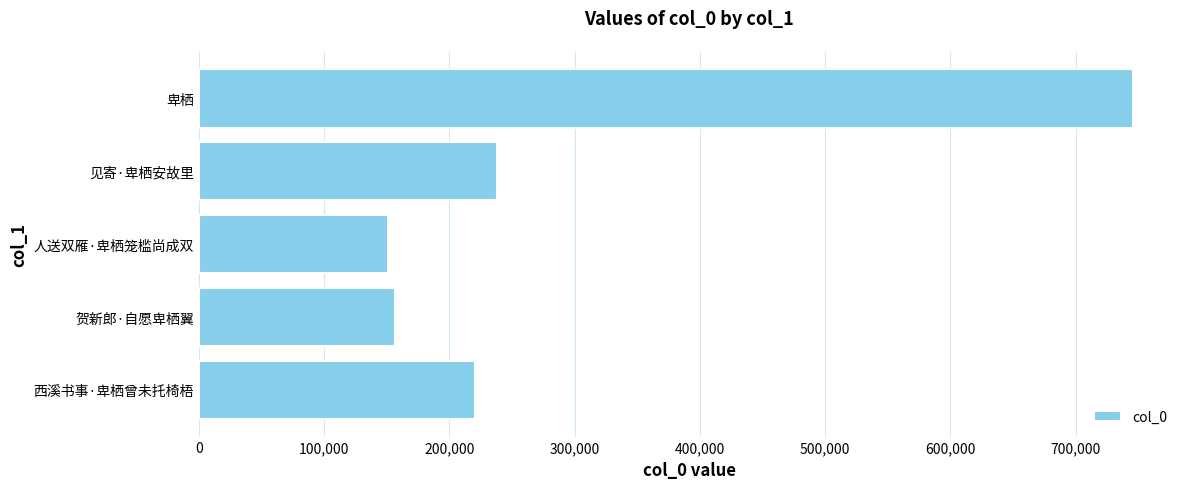

What is the smallest value displayed?

151067